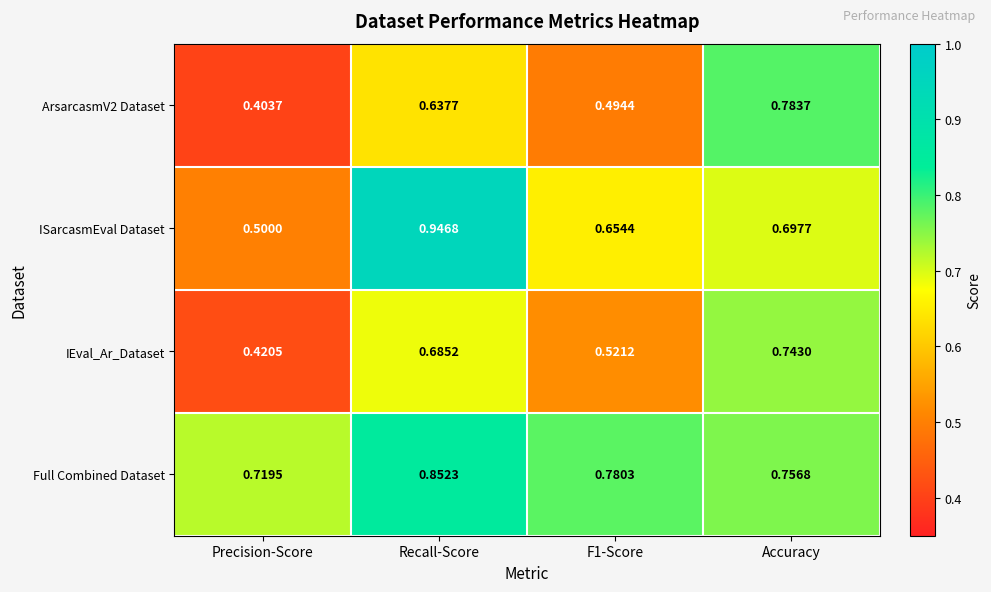

At which category is the sum across all series the highest?

Recall-Score